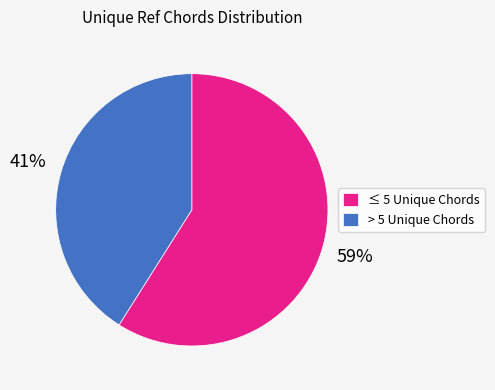

Combined, do > 5 Unique Chords and ≤ 5 Unique Chords account for over 50%?

Yes